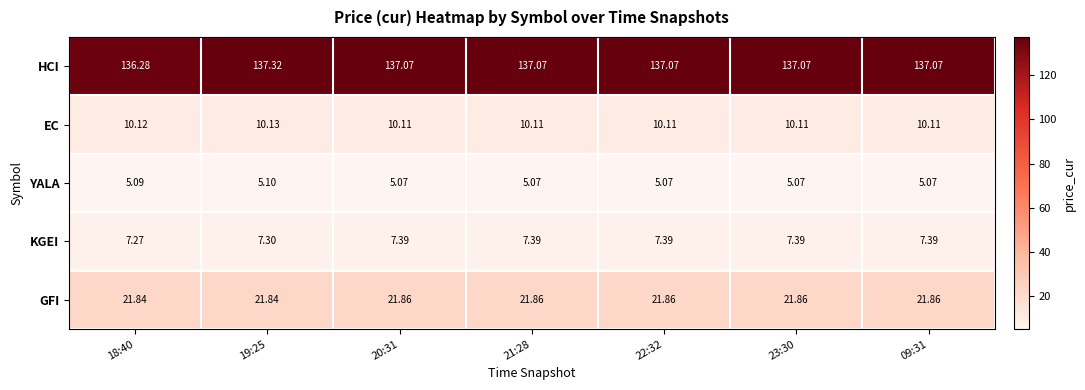

Which series has the largest range (max minus min)?

HCI